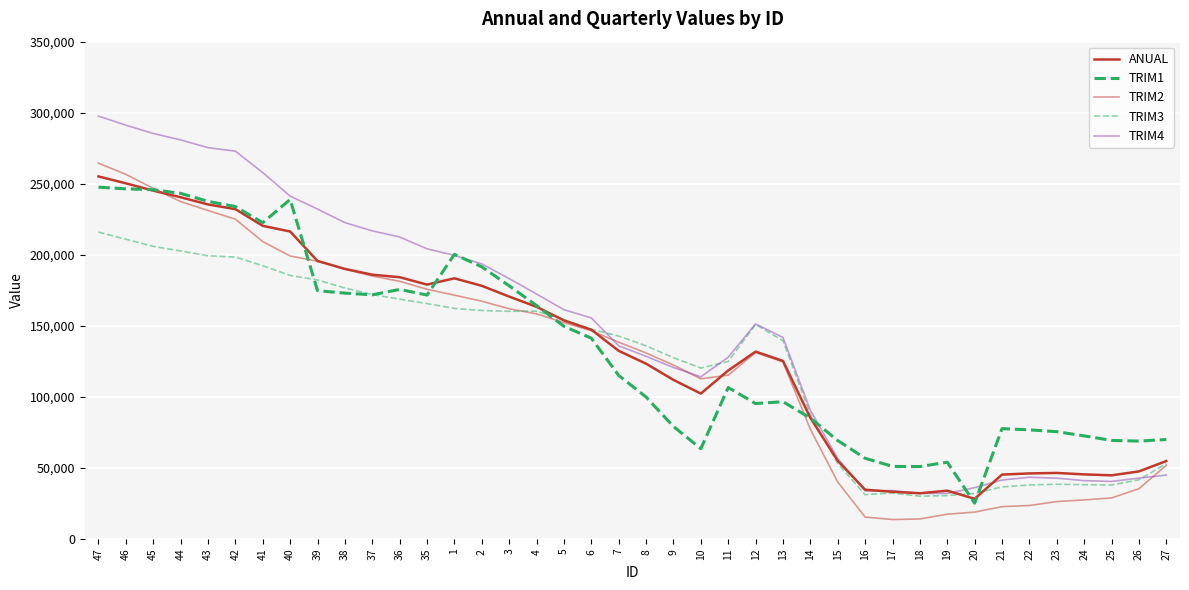

Reading left to right, list all the values displayed in this chart.

ANUAL: 255156.2	250301.7	245163.1	240495.7	235455.2	232120.3	220378.6	216407.9	195667.9	190076.2	186000.2	184219.9	179018.1	183437.8	178164.3	170589.1	163382.9	153827.3	147292.6	132412.1	123374.1	111952.7	102330.9	118591.3	131854.0	125308.3	85219.5	55025.6	34671.0	33214.3	32180.7	33994.8	28272.4	45313.2	46139.6	46463.3	45456.5	44788.2	47546.3	54854.7
TRIM1: 247605.4	246419.1	245812.3	243242.6	237622.4	233943.1	222607.0	238927.5	174741.6	173023.6	171835.9	175632.9	171656.8	200308.1	191516.9	178192.2	164316.7	149672.5	141321.1	115084.6	99904.4	79159.4	63553.4	106592.8	95299.3	96605.1	85089.7	69276.8	56802.7	51067.9	50965.2	54029.1	25187.3	77660.7	76791.3	75512.8	72556.9	69359.2	68885.7	70000.3
TRIM2: 264492.0	256621.8	246764.7	237468.6	231180.5	225079.6	209295.7	199167.8	195454.2	189913.4	185077.9	181367.1	175741.9	171623.8	167330.3	162025.6	158442.1	152265.4	146552.1	138478.1	130907.3	122412.3	112746.1	115295.7	131261.8	124637.3	77218.1	40068.1	15406.1	13679.9	14085.5	17410.8	18918.9	22751.8	23550.8	26317.2	27479.9	28870.4	35375.2	51878.9
TRIM3: 215962.5	210966.3	205925.9	202704.2	199329.2	198407.4	192328.7	185454.1	182308.7	176638.7	172049.2	168760.6	165672.9	162277.3	160787.9	160236.7	160338.4	154378.5	147605.9	142813.5	135959.1	127586.6	120305.0	124909.6	151043.6	139484.2	87679.3	53133.7	31167.6	32343.6	30088.6	30543.6	32034.6	36637.7	38018.8	38540.9	38211.9	38002.7	41613.7	53024.0
TRIM4: 297610.5	291261.2	285372.4	280865.7	275415.1	272932.7	257867.9	241303.7	232185.8	222646.5	216833.8	212530.6	204215.6	199598.3	193623.8	183225.9	172410.9	161351.7	155575.5	135957.0	128554.8	120662.3	114120.9	127950.7	151368.5	141806.9	90614.2	56598.3	33754.3	34113.4	32014.7	32068.8	36113.8	41468.0	43435.9	42807.8	41053.3	40511.7	42819.6	44962.1